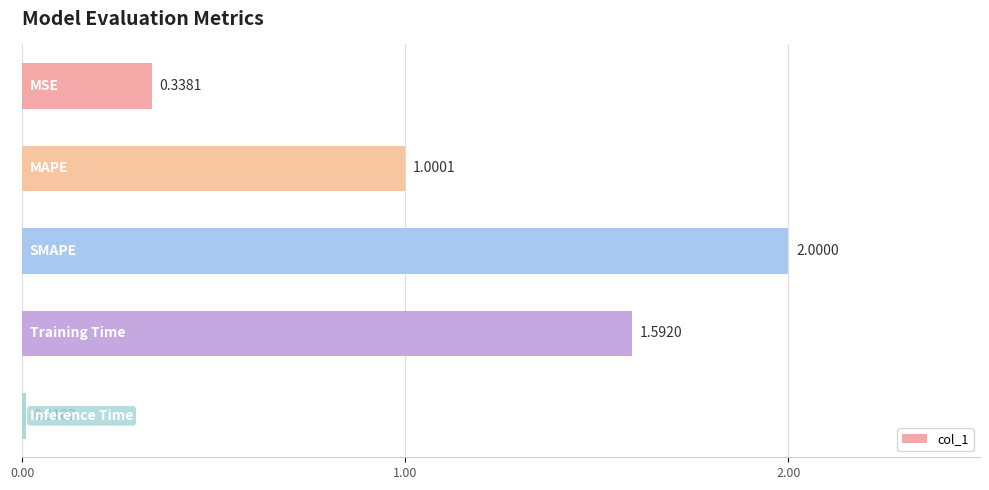

What is the average value?

1.0